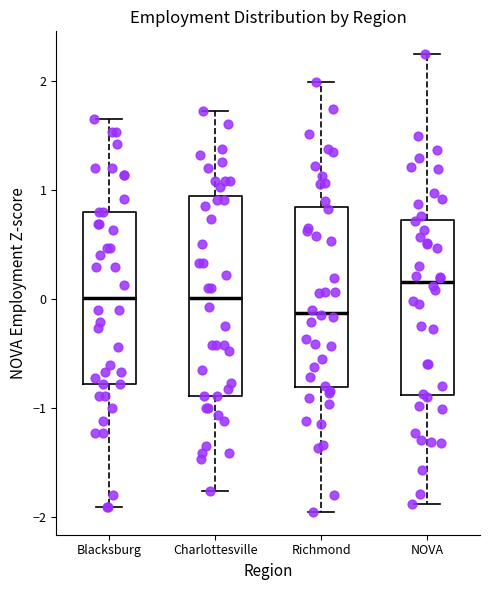

Reading left to right, read every box against the y-axis: the position of its median line, the range the box covers, and the ends of its whiskers. The values are not printed on the chart, so give them approximately, as read against the axis.

Blacksburg: median 0.0, box -0.8 to 0.8, whiskers -1.9 to 1.6
Charlottesville: median 0.0, box -0.9 to 0.9, whiskers -1.8 to 1.7
Richmond: median -0.1, box -0.8 to 0.8, whiskers -2.0 to 2.0
NOVA: median 0.2, box -0.9 to 0.7, whiskers -1.9 to 2.2